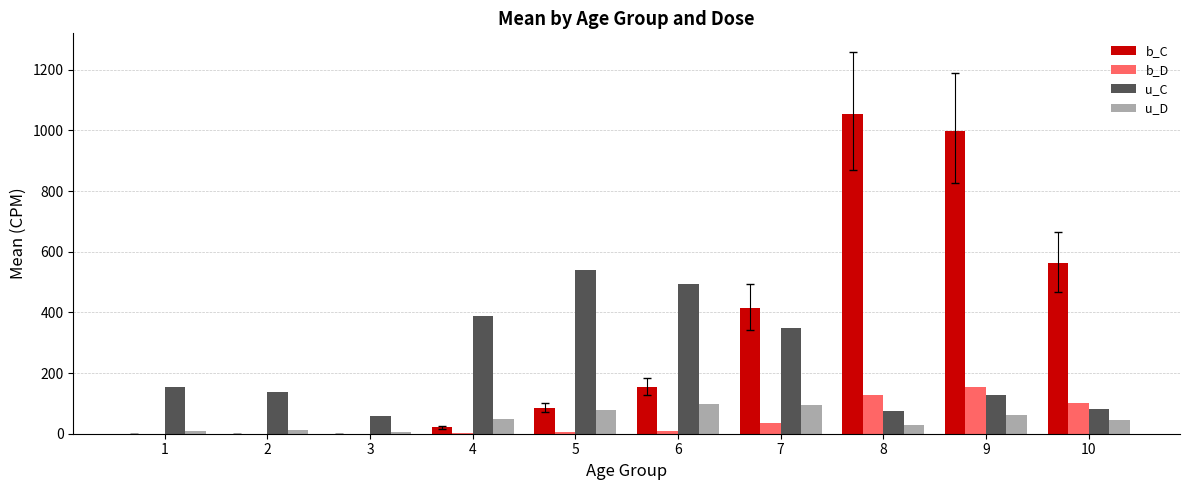

What is the sum of the u_C values at 2 and 8?

212.0